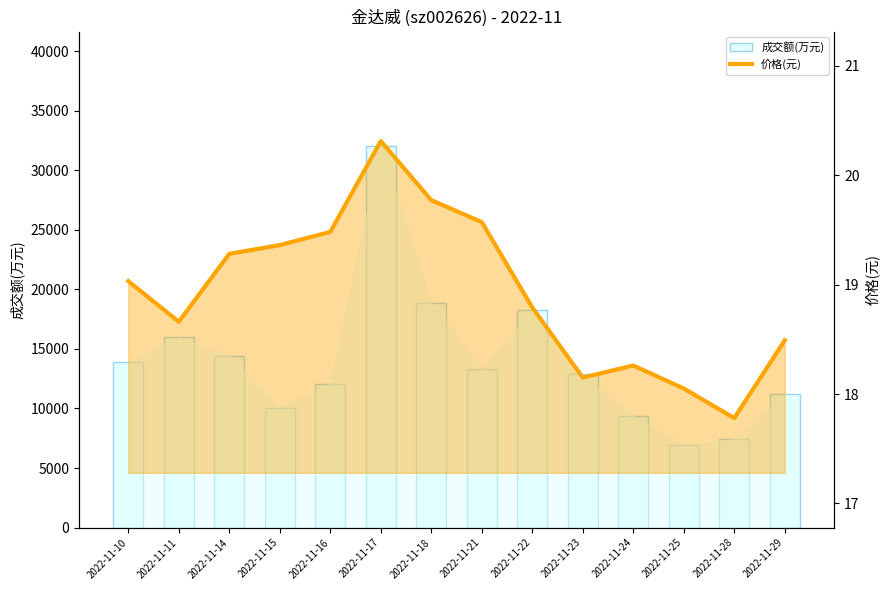

Rank the categories by 成交额(万元) value from lowest to highest.

2022-11-25, 2022-11-28, 2022-11-24, 2022-11-15, 2022-11-29, 2022-11-16, 2022-11-23, 2022-11-21, 2022-11-10, 2022-11-14, 2022-11-11, 2022-11-22, 2022-11-18, 2022-11-17